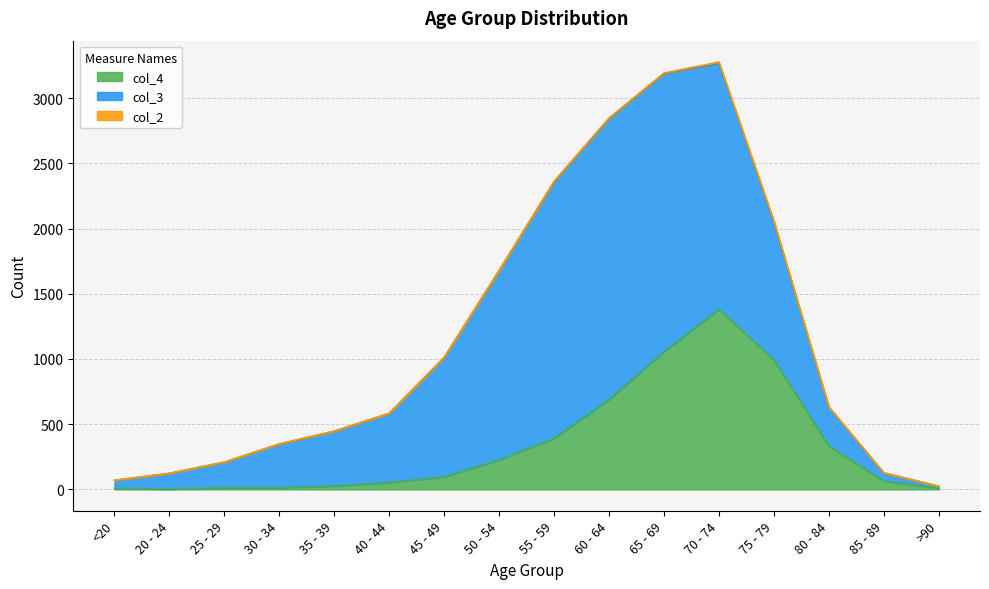

Rank the series by their maximum value, from highest to lowest.

col_3, col_4, col_2